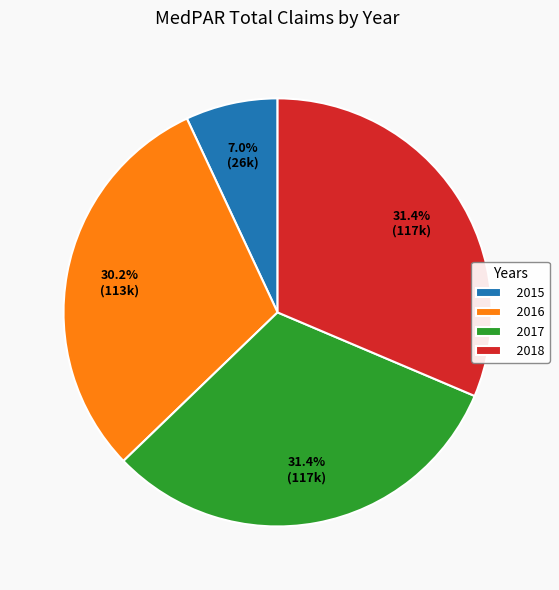

What is the smallest slice in the pie chart?

2015